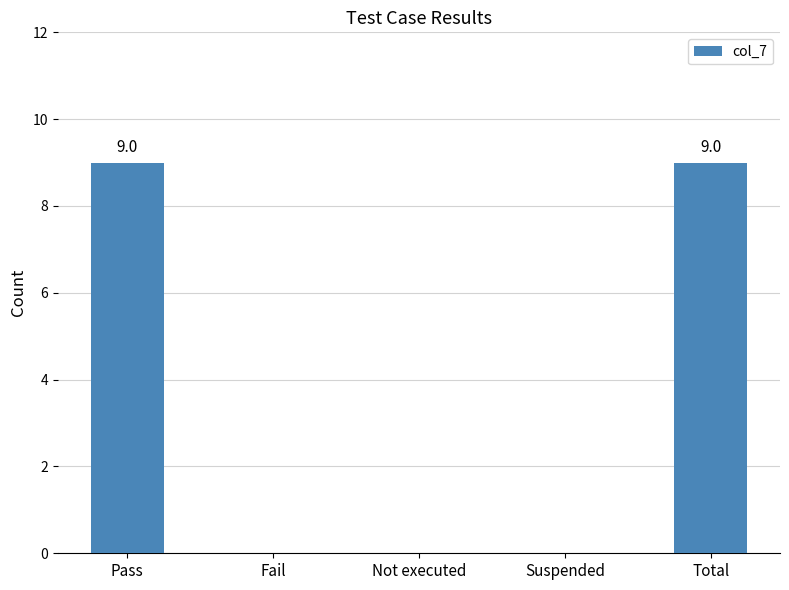

What is the sum of all values?

18